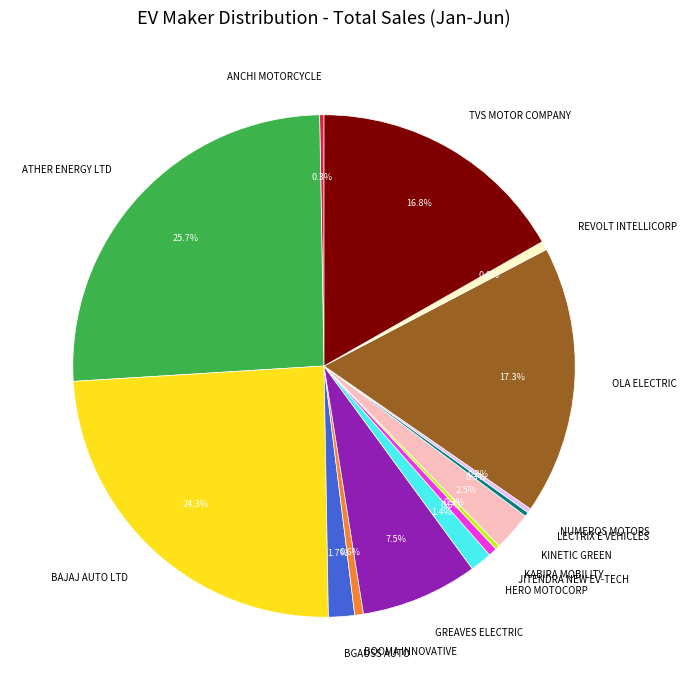

Which category has the biggest portion of the pie?

ATHER ENERGY LTD